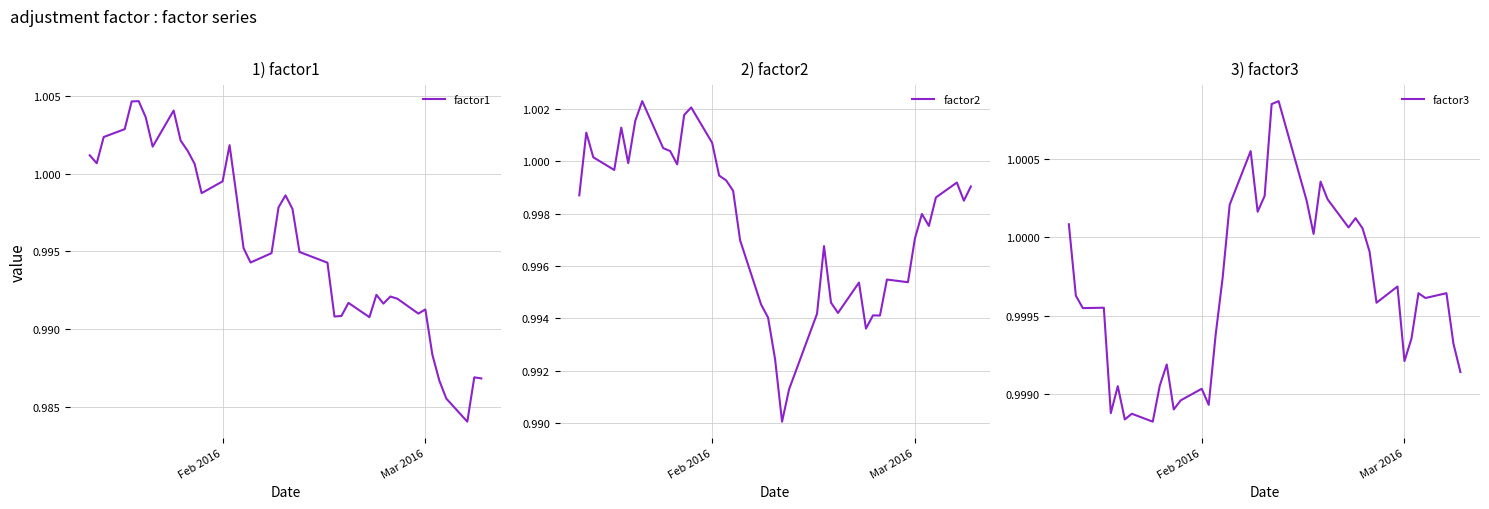

List the series in order of their overall mean, highest first.

factor3, factor2, factor1